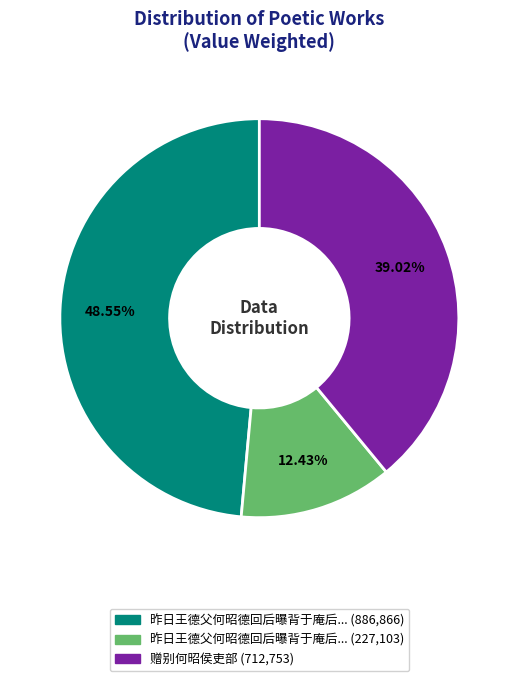

Is there any slice that represents more than half of the pie?

No